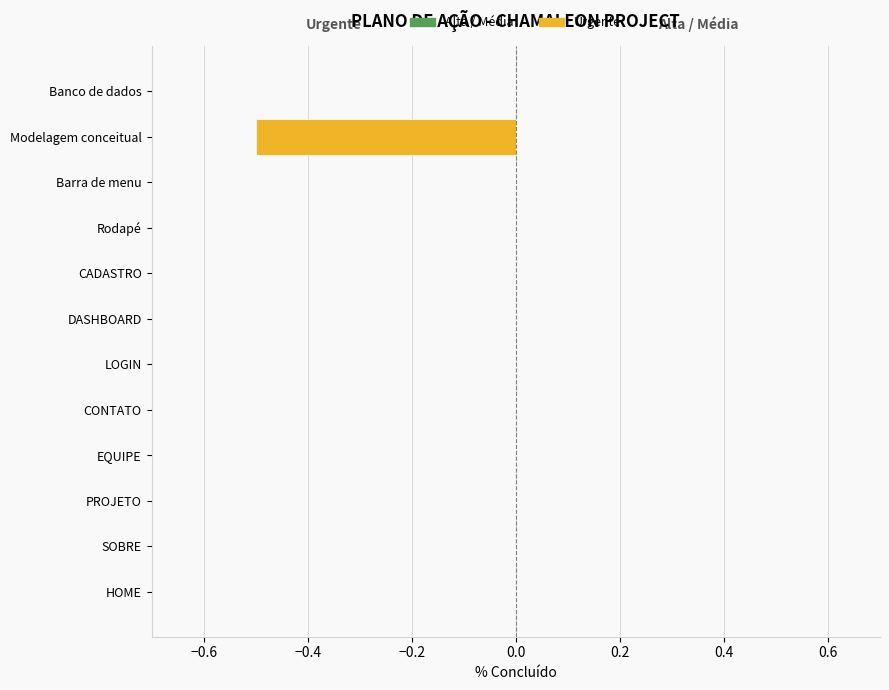

What is the sum of all values?

-0.5